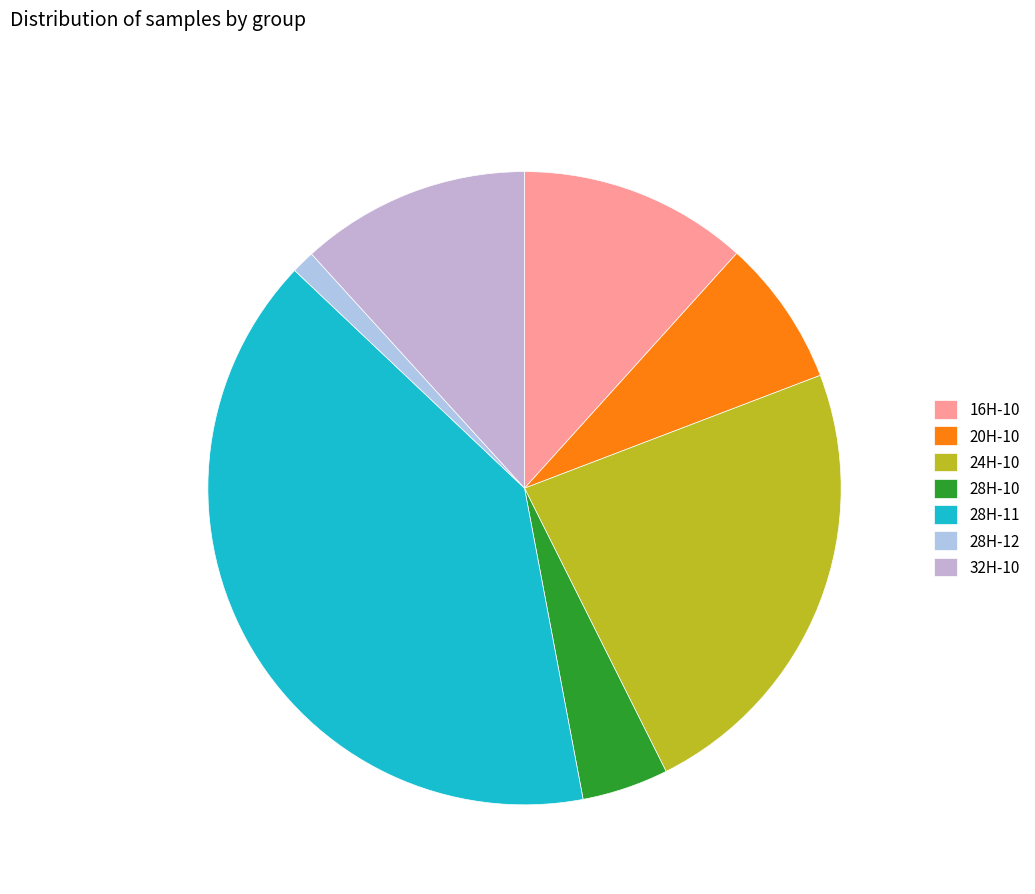

Does 28H-10 represent more than half of the total?

No